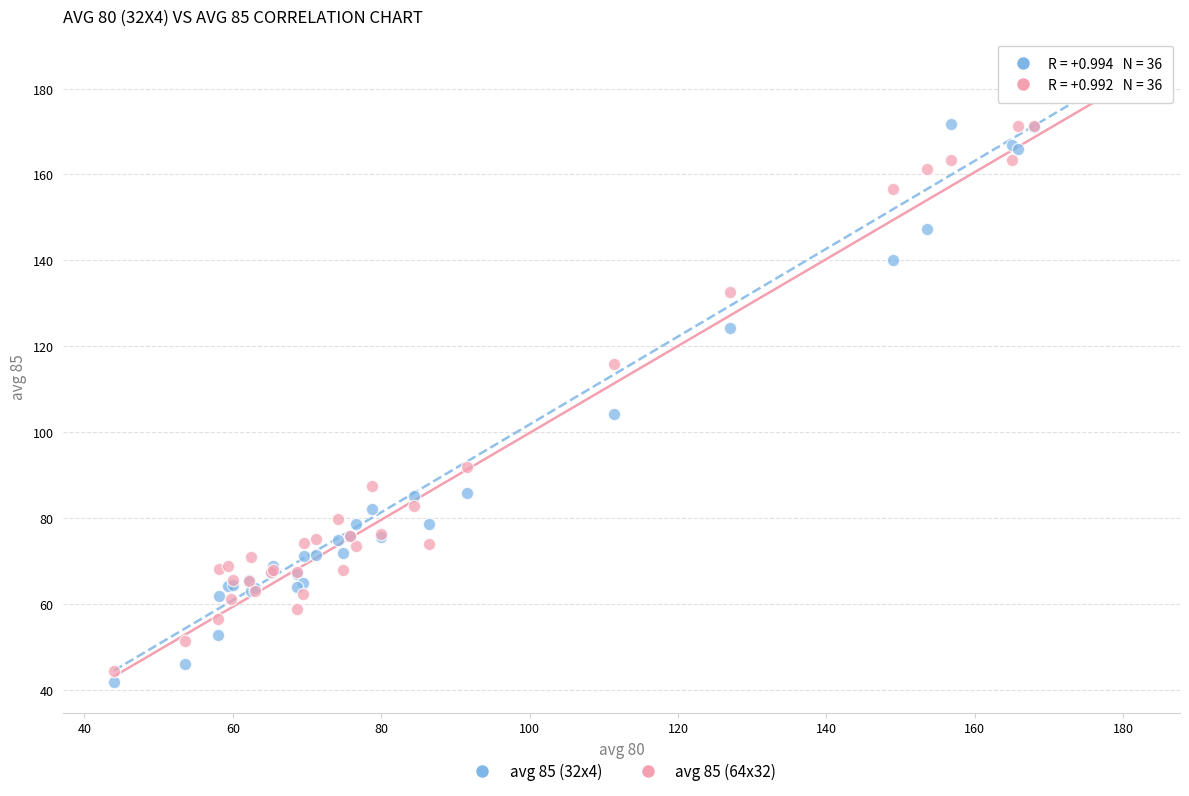

What is the X range (max minus min) for the scatter plot?

136.8